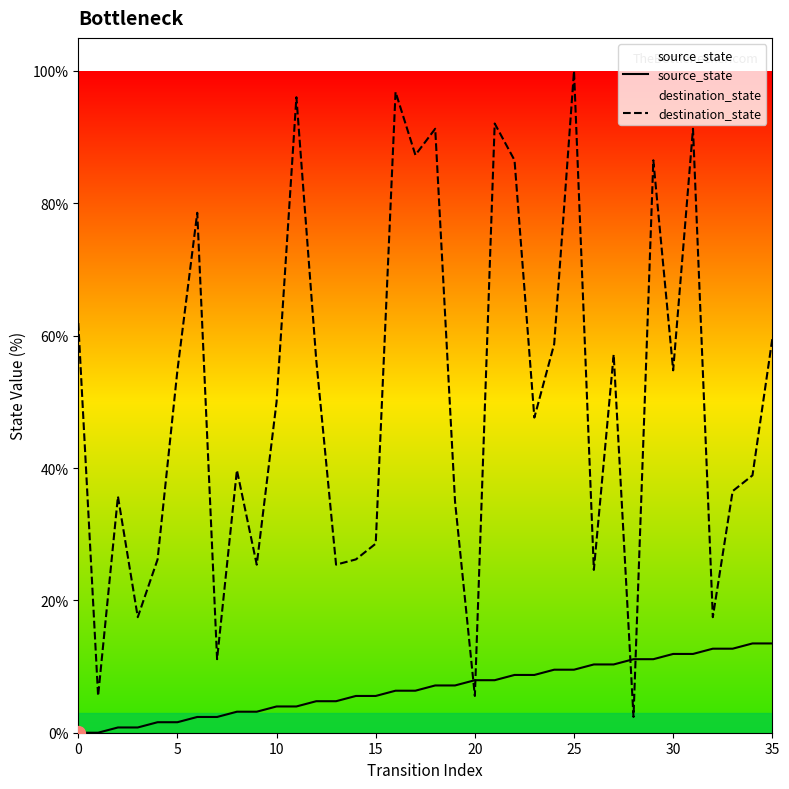

True or false: destination_state has a value of 158.7 at 16.

False